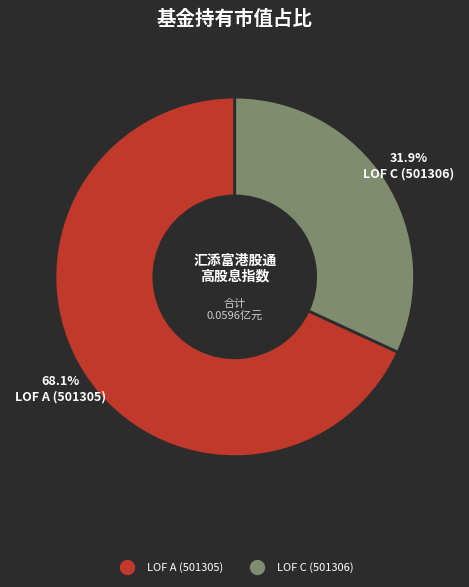

To the nearest percent, what is the average slice percentage?

50%